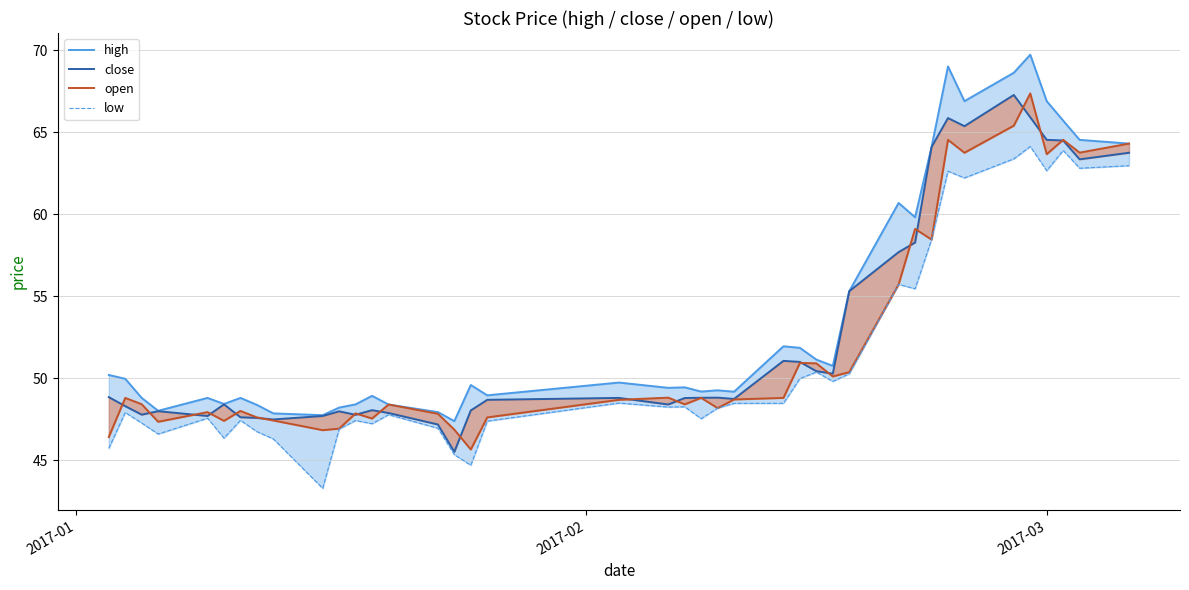

Count the number of data series in this chart.

4